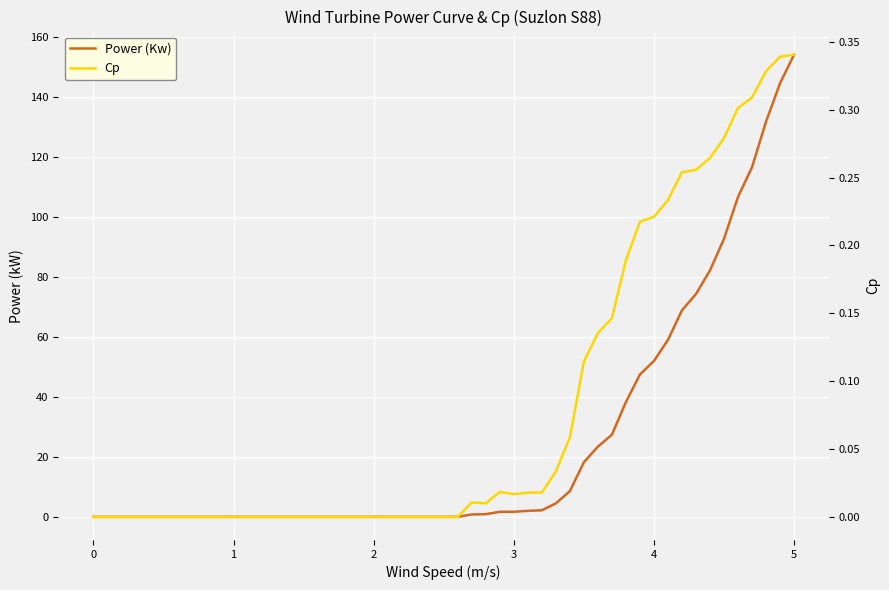

At how many categories does at least one series exceed 98?

5